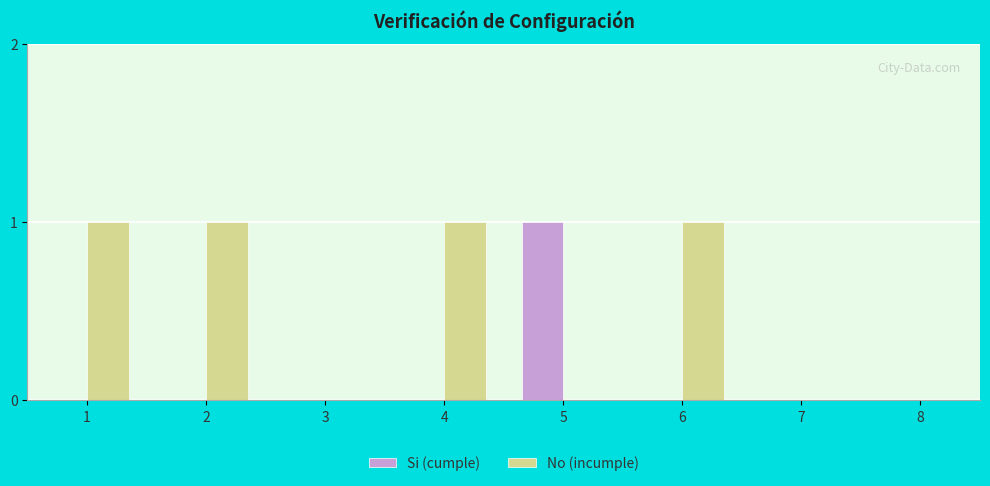

How many groups of bars are there?

8